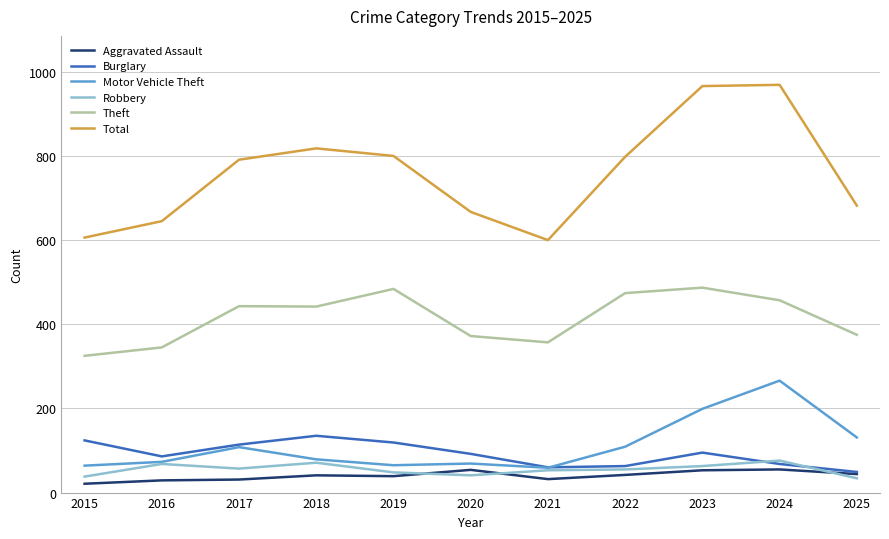

True or false: Total and Motor Vehicle Theft intersect in this chart.

False